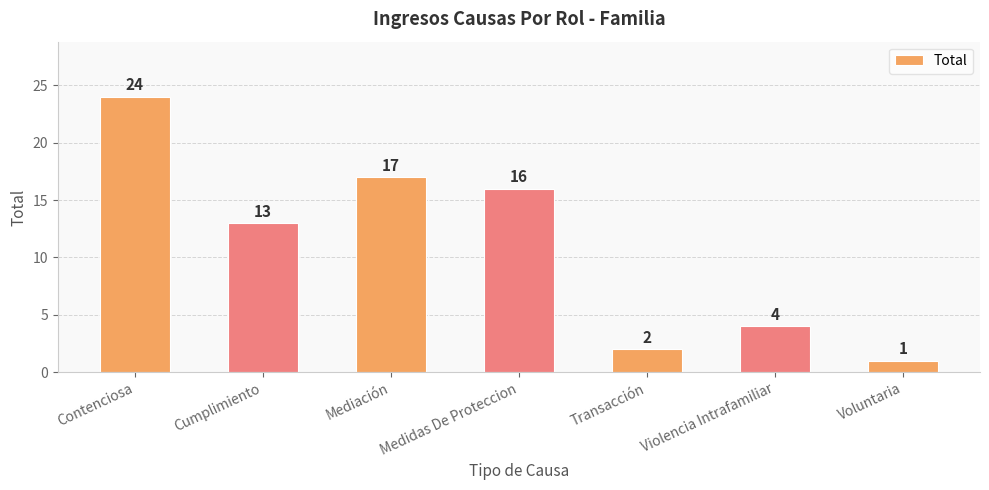

What is the change in value from Medidas De Proteccion to Violencia Intrafamiliar?

-12